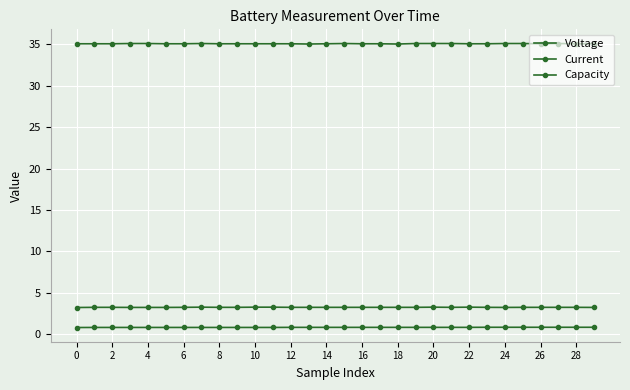

What is the average value of the Voltage series?

35.1